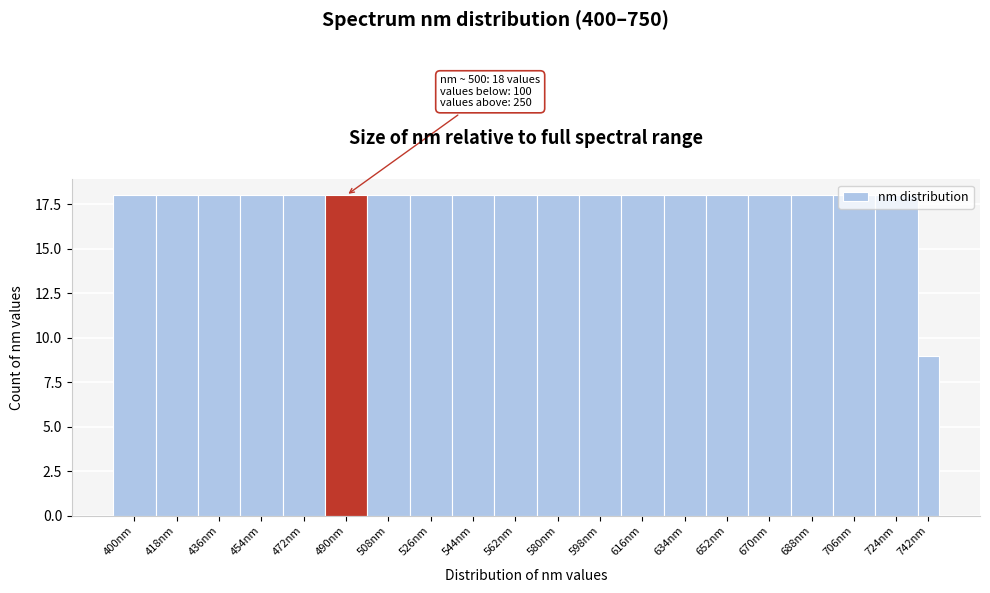

True or false: the data shows 32 at 616nm.

False